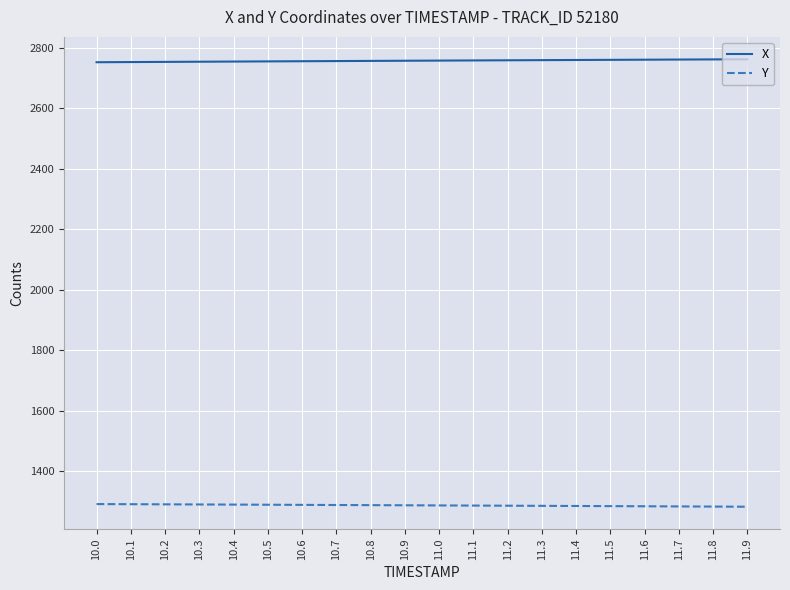

The value of Y at 11.1 is 1286.3. True or false?

True